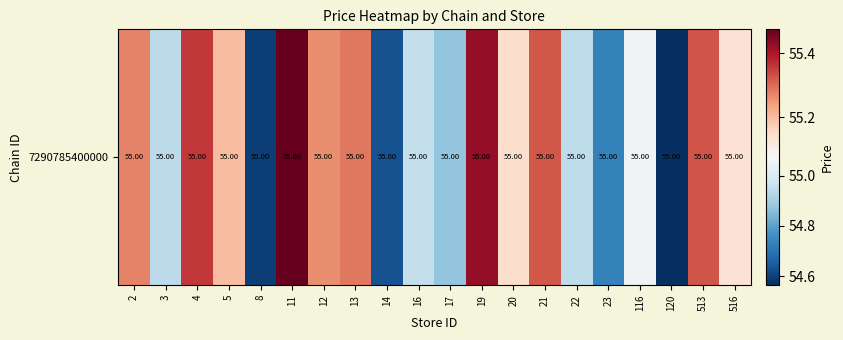

What is the sum of the values at 23 and 5?

109.9